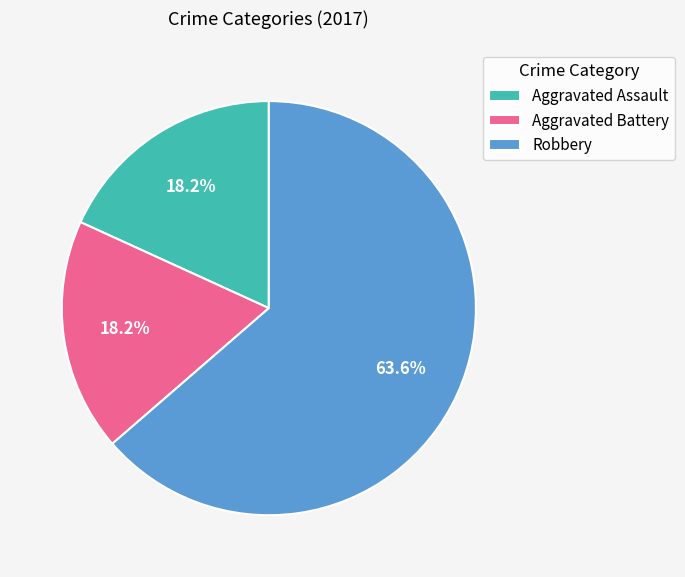

Approximately how many times larger is the value at Robbery compared to Aggravated Assault?

3.5